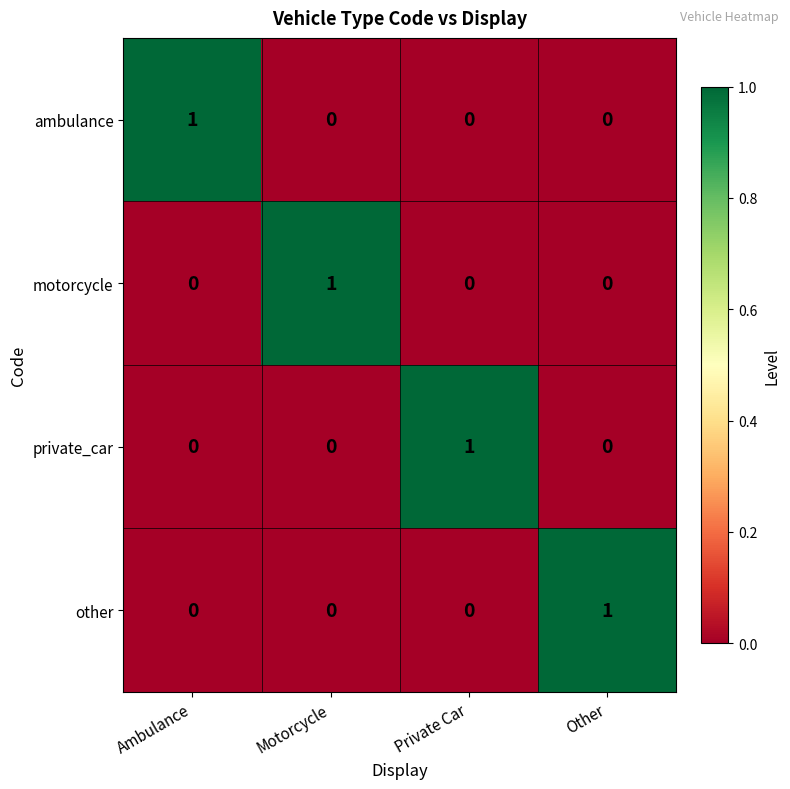

Is it true that ambulance equals 1 at Private Car?

False